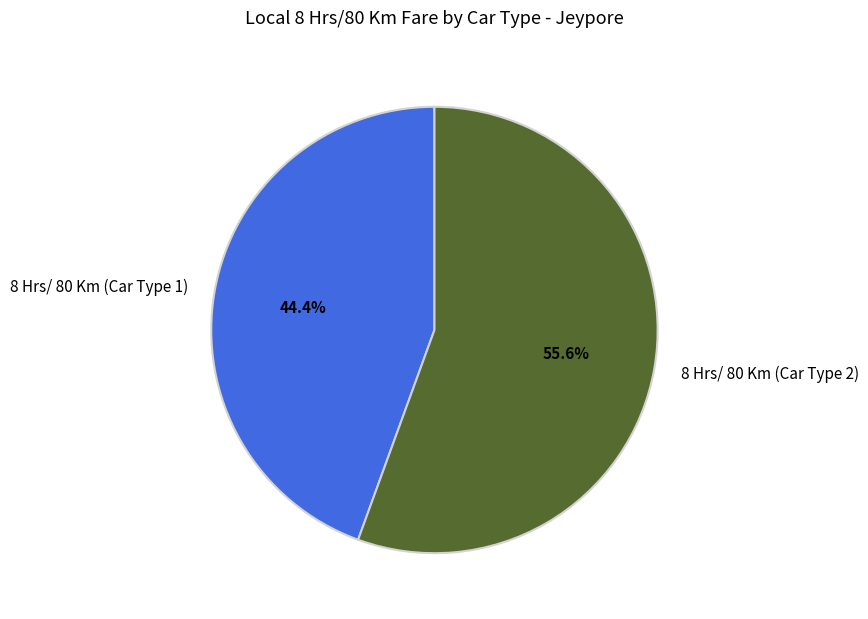

What percentage do 8 Hrs/ 80 Km (Car Type 2) and 8 Hrs/ 80 Km (Car Type 1) together represent?

100.0%